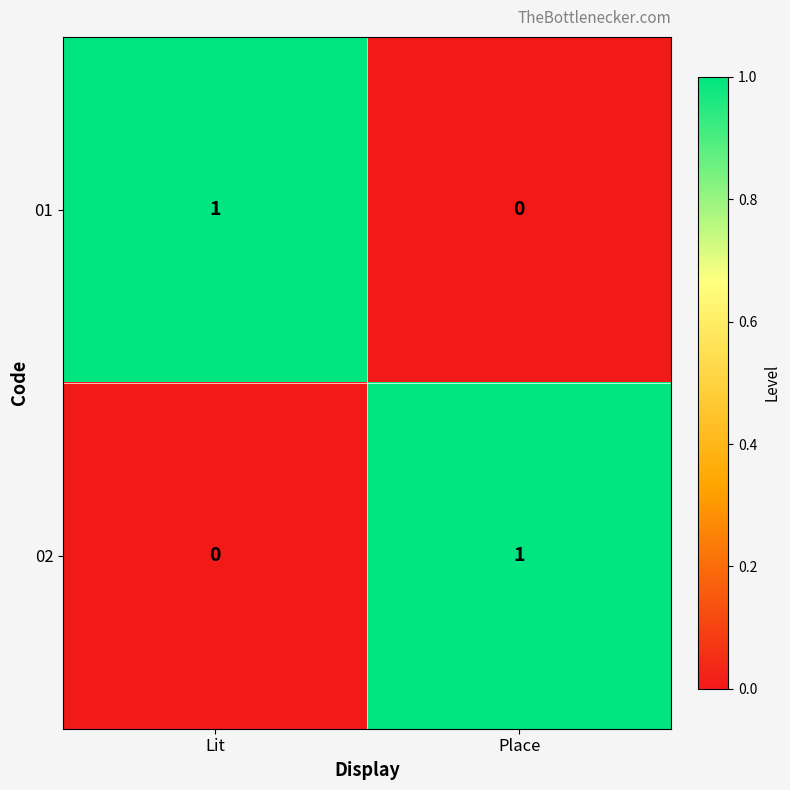

The 01 series shows 2 at Lit. True or false?

False